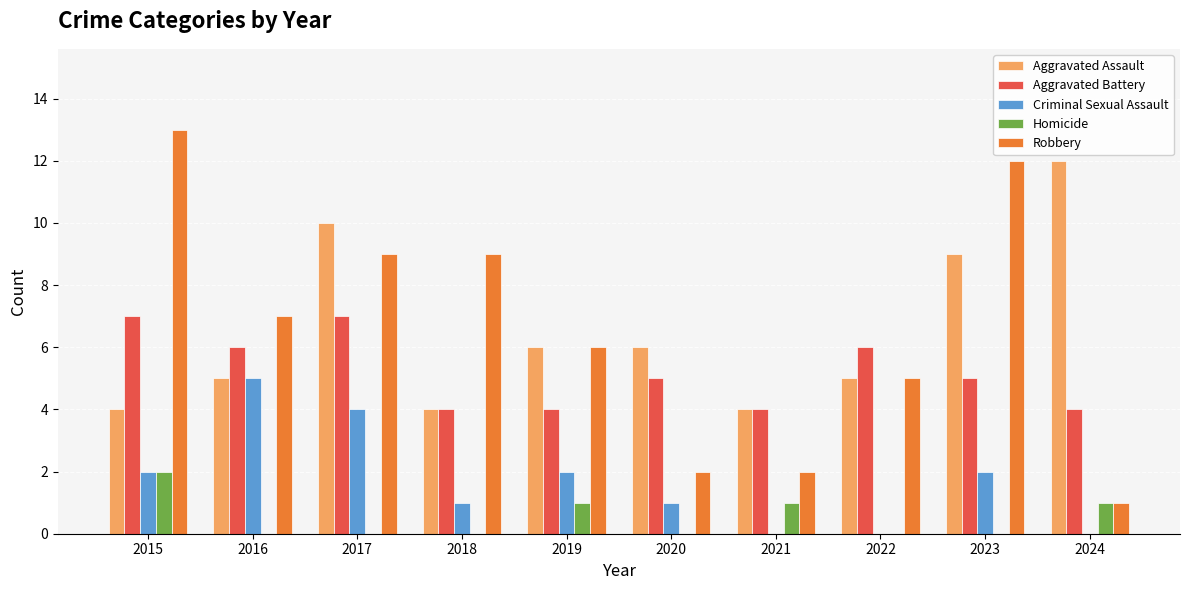

Count the number of categories in the chart.

10